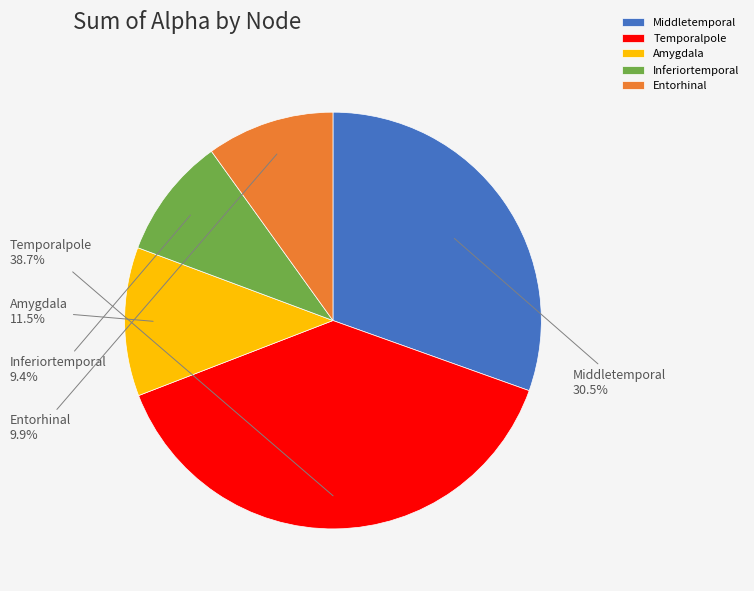

Which has a higher value, Amygdala or Inferiortemporal?

Amygdala